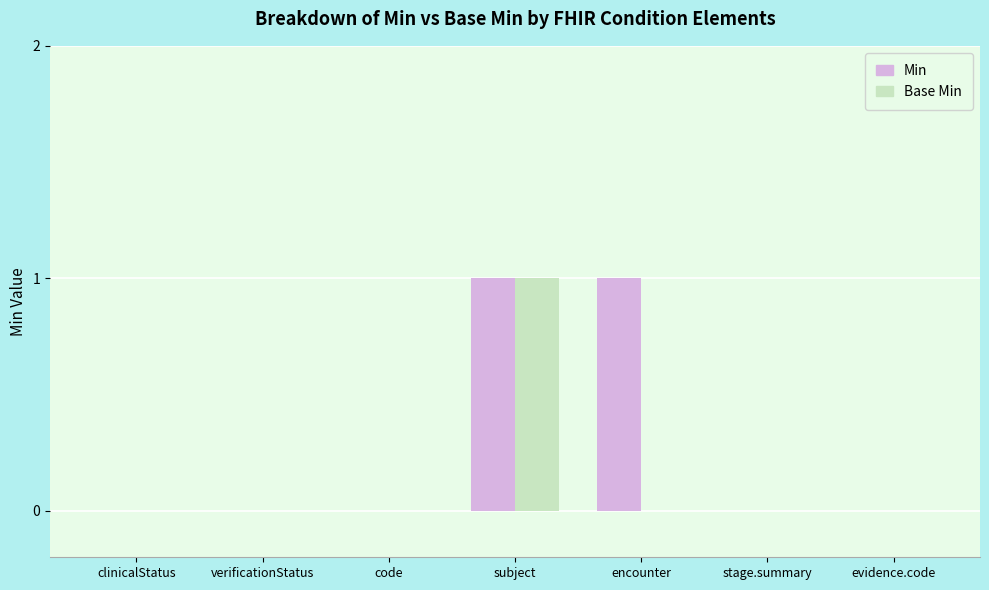

Which series has the largest total across all categories?

Min